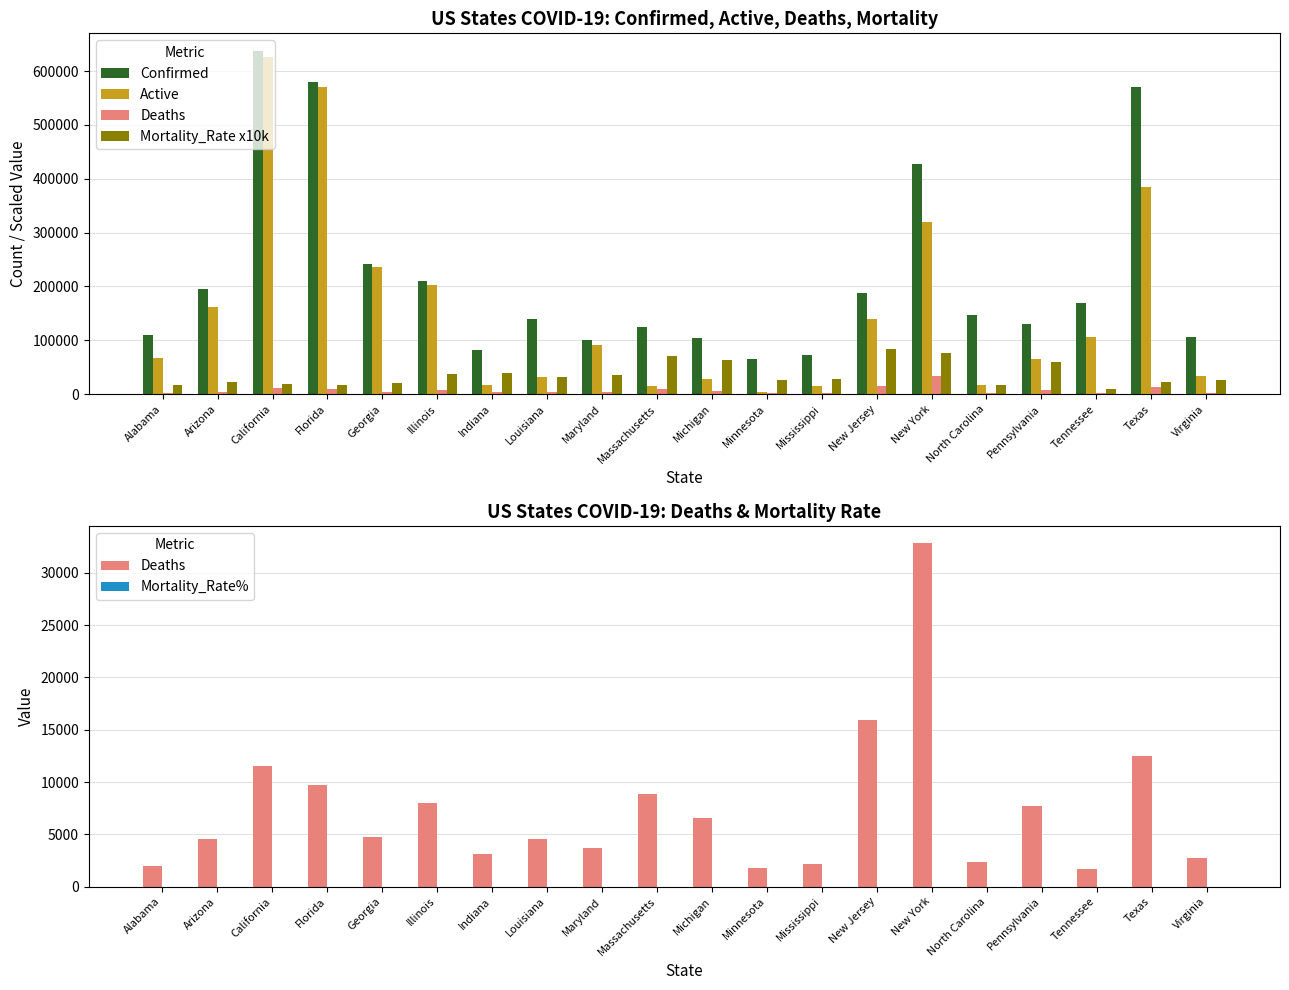

What is the maximum value shown in the chart?

638140.0